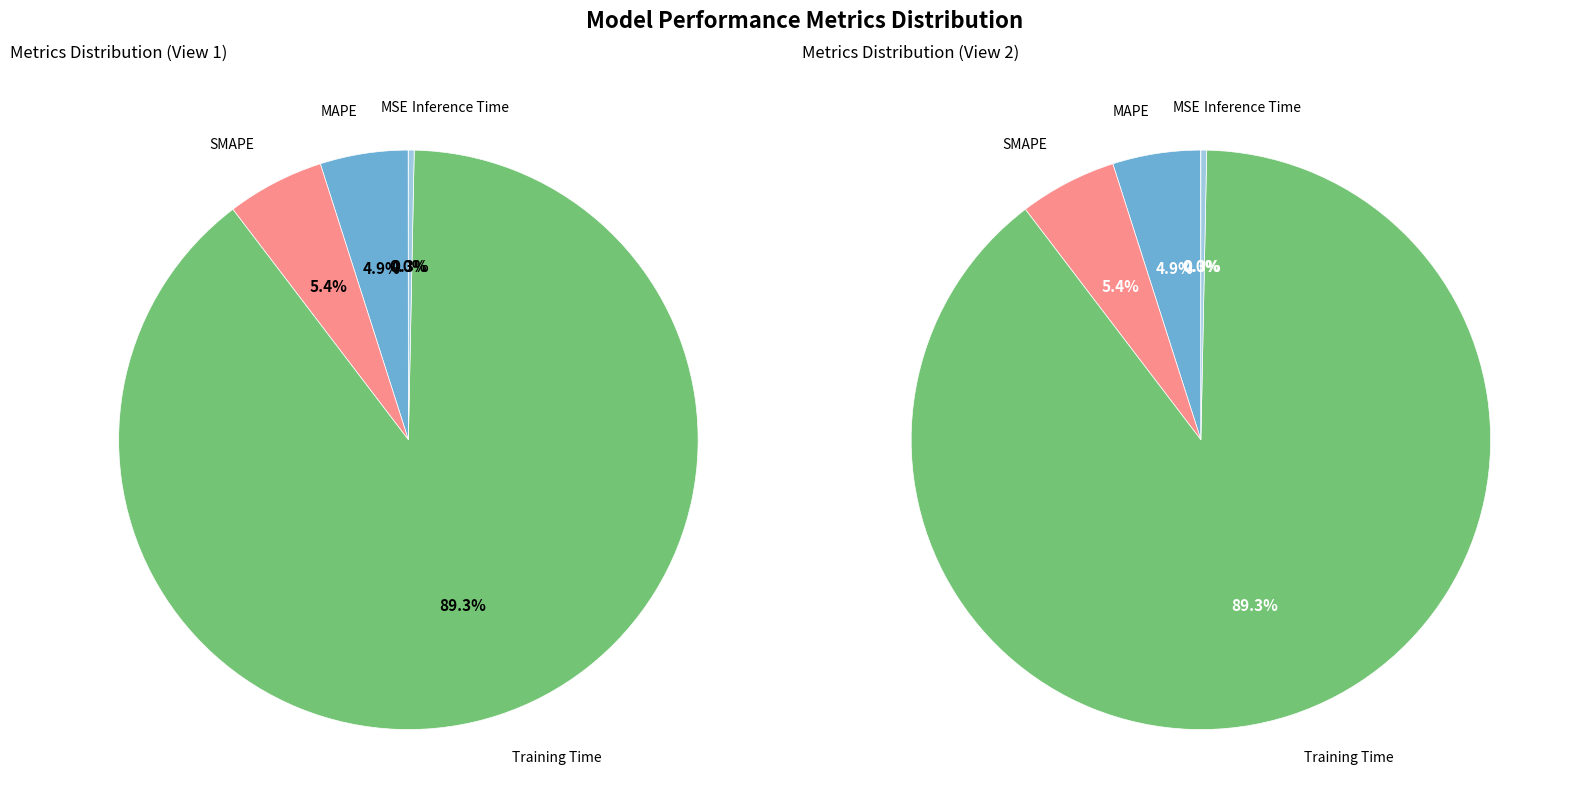

What is the smallest slice in the pie chart?

MSE